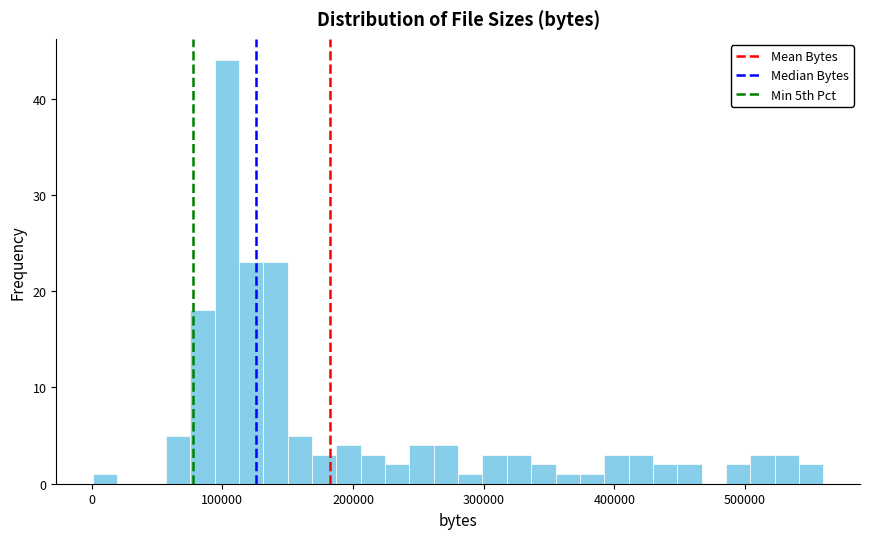

Around what value on the x-axis is the tallest bar? Give the approximate position of its centre, as read against the axis.

100000